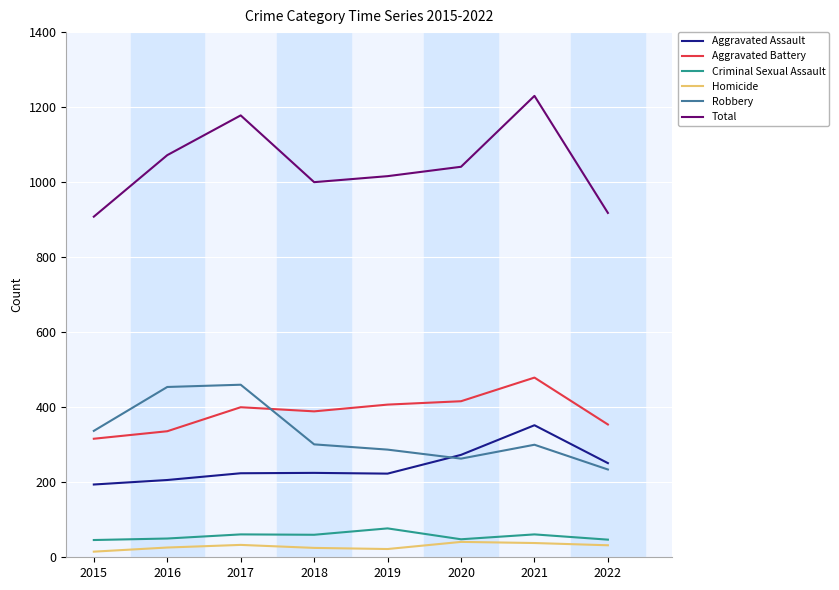

Which series has the largest total across all categories?

Total